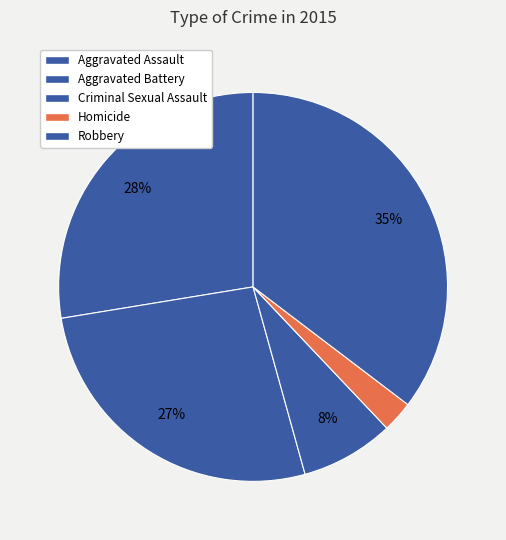

What is the ratio of the value at Robbery to the value at Aggravated Battery?

1.3